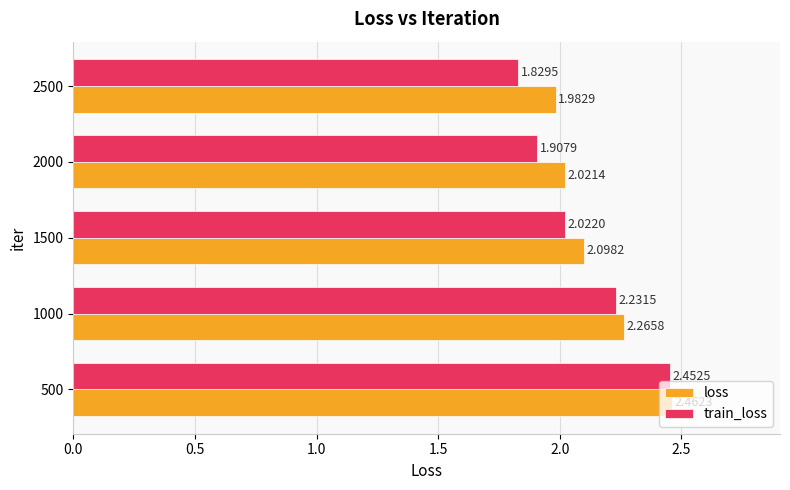

Which series changed the most between 500 and 2500?

train_loss